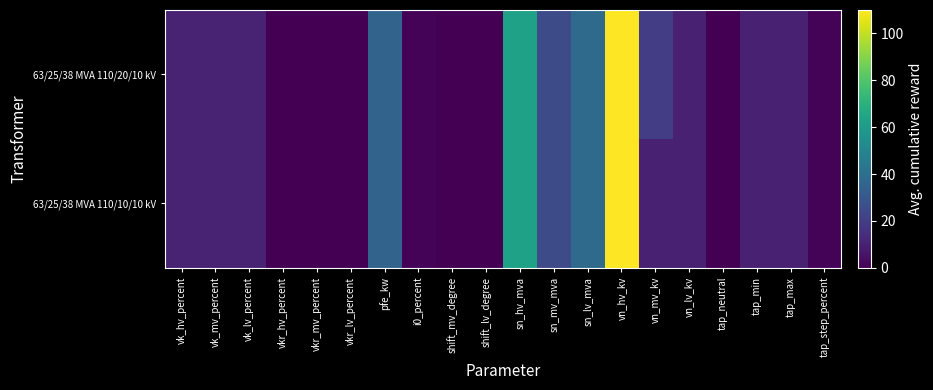

Reading left to right, list all the values displayed in this chart.

63/25/38 MVA 110/20/10 kV: vk_hv_percent=10.4	vk_mv_percent=10.4	vk_lv_percent=10.4	vkr_hv_percent=0.3	vkr_mv_percent=0.3	vkr_lv_percent=0.3	pfe_kw=35.0	i0_percent=0.9	shift_mv_degree=0.0	shift_lv_degree=0.0	sn_hv_mva=63.0	sn_mv_mva=25.0	sn_lv_mva=38.0	vn_hv_kv=110.0	vn_mv_kv=20.0	vn_lv_kv=10.0	tap_neutral=0.0	tap_min=10.0	tap_max=10.0	tap_step_percent=1.2
63/25/38 MVA 110/10/10 kV: vk_hv_percent=10.4	vk_mv_percent=10.4	vk_lv_percent=10.4	vkr_hv_percent=0.3	vkr_mv_percent=0.3	vkr_lv_percent=0.3	pfe_kw=35.0	i0_percent=0.9	shift_mv_degree=0.0	shift_lv_degree=0.0	sn_hv_mva=63.0	sn_mv_mva=25.0	sn_lv_mva=38.0	vn_hv_kv=110.0	vn_mv_kv=10.0	vn_lv_kv=10.0	tap_neutral=0.0	tap_min=10.0	tap_max=10.0	tap_step_percent=1.2